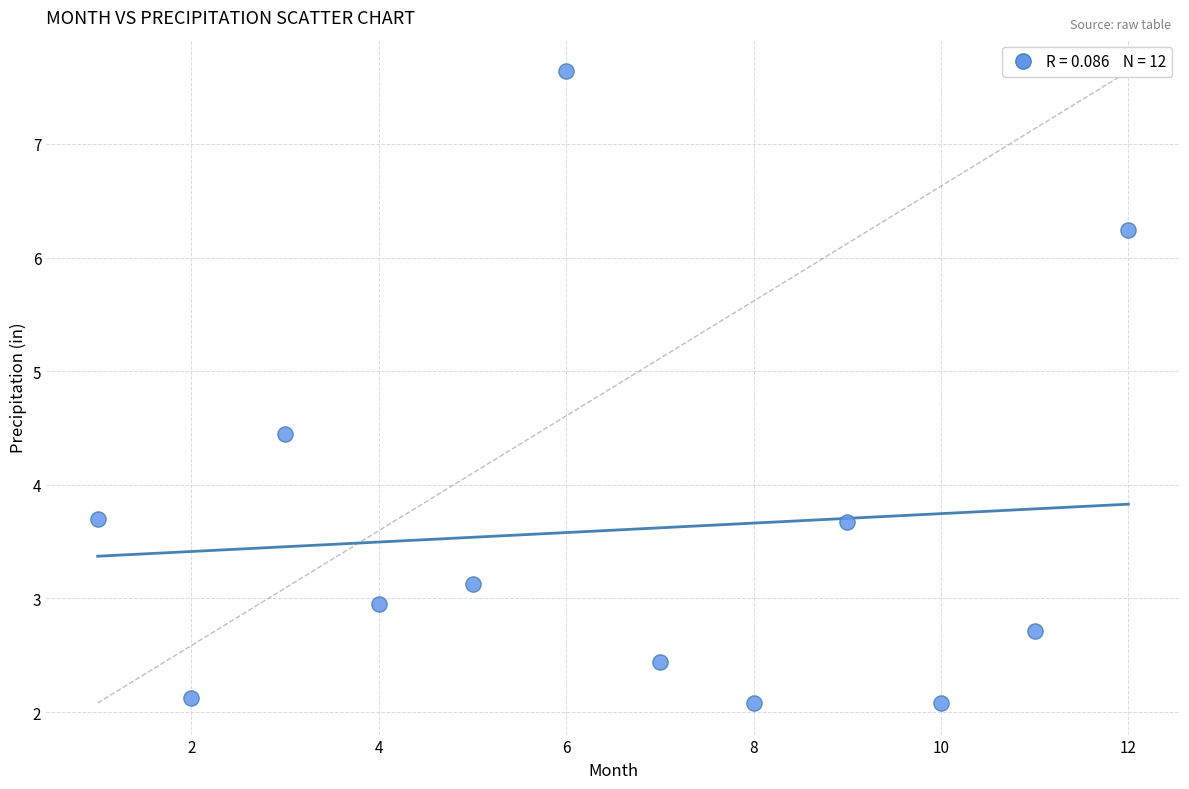

What is the average X value?

6.5